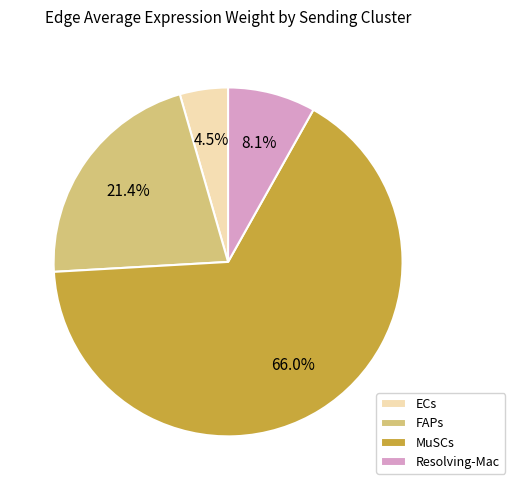

What is the largest slice in the pie chart?

MuSCs